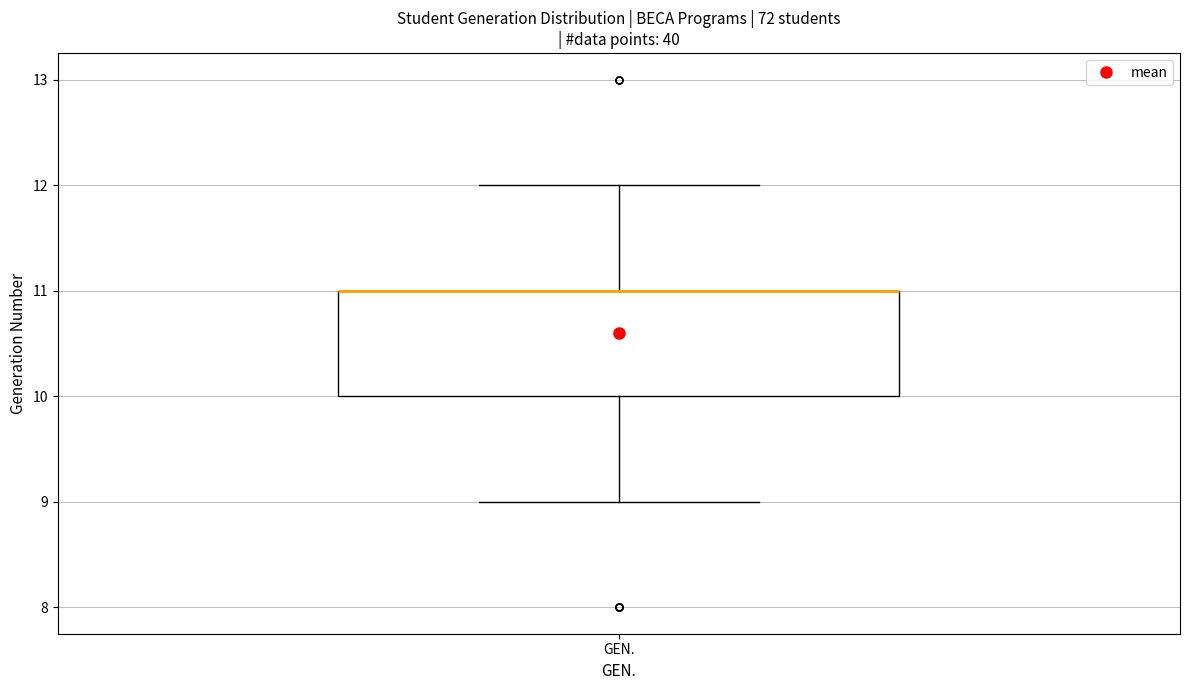

Transcribe this box plot: give where the median line is, the range the box spans, and where the two whiskers end, as read against the y-axis. The values are not printed on the chart, so give them approximately, as read against the axis.

median 11 (drawn on the box's upper edge), box 10 to 11, whiskers 9 to 12